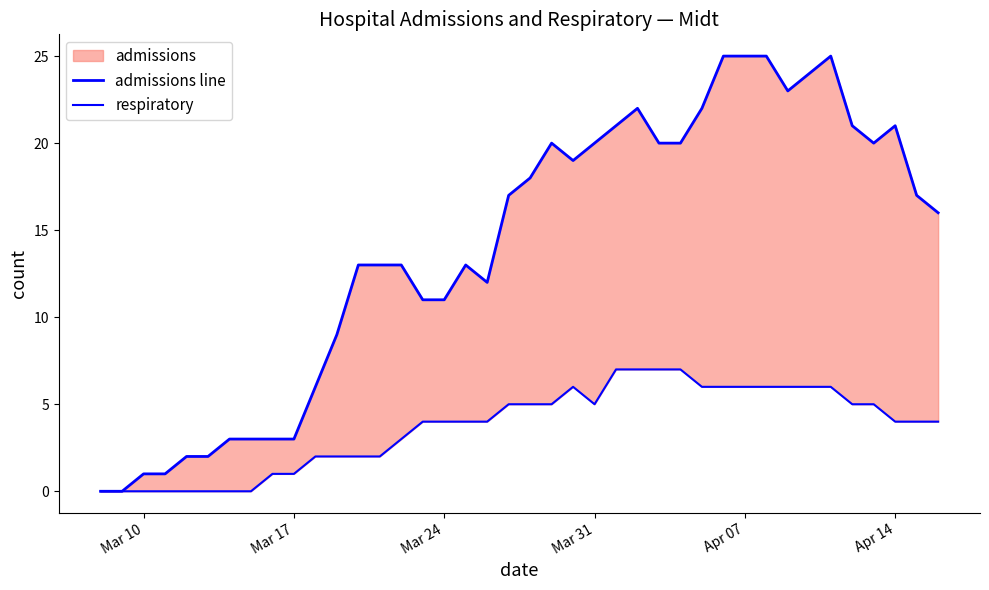

What is the value of the respiratory point at the 12th from the left?

2